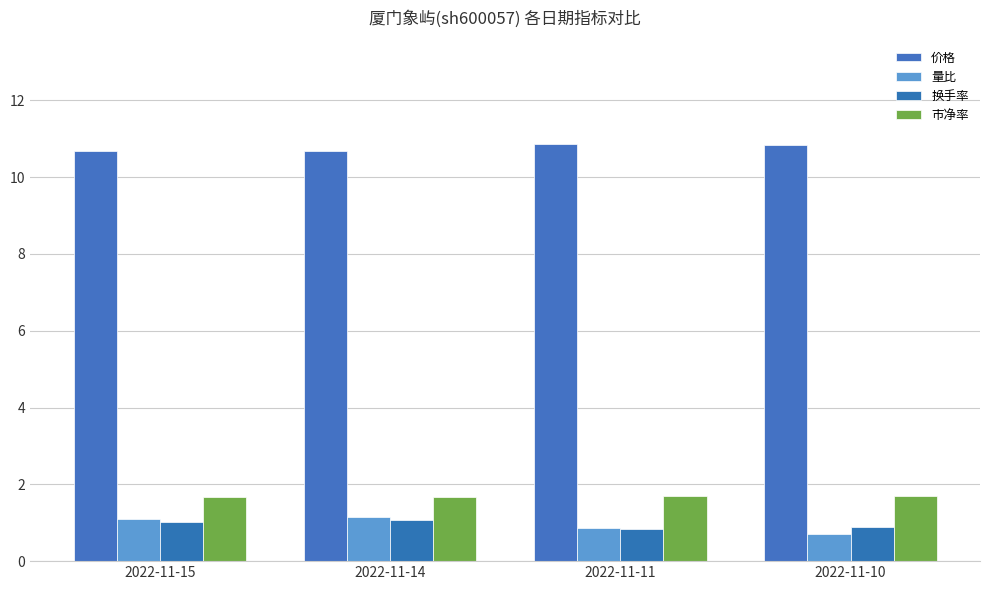

Count the number of categories in the chart.

4